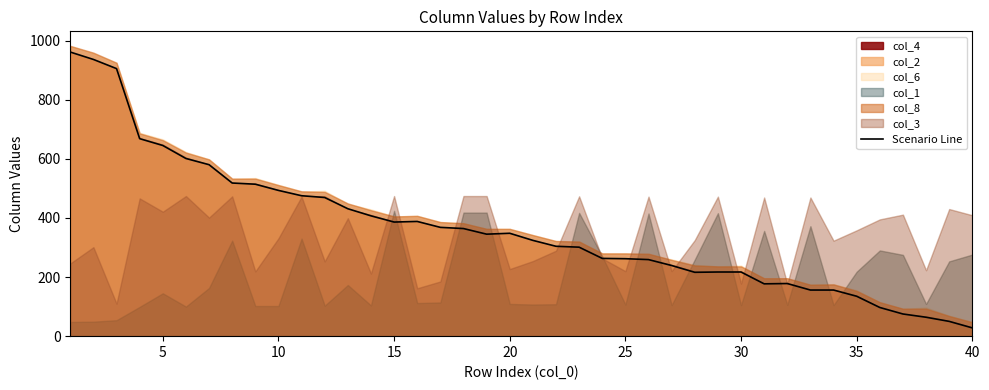

Is it true that Scenario Line equals 183 at 25?

False